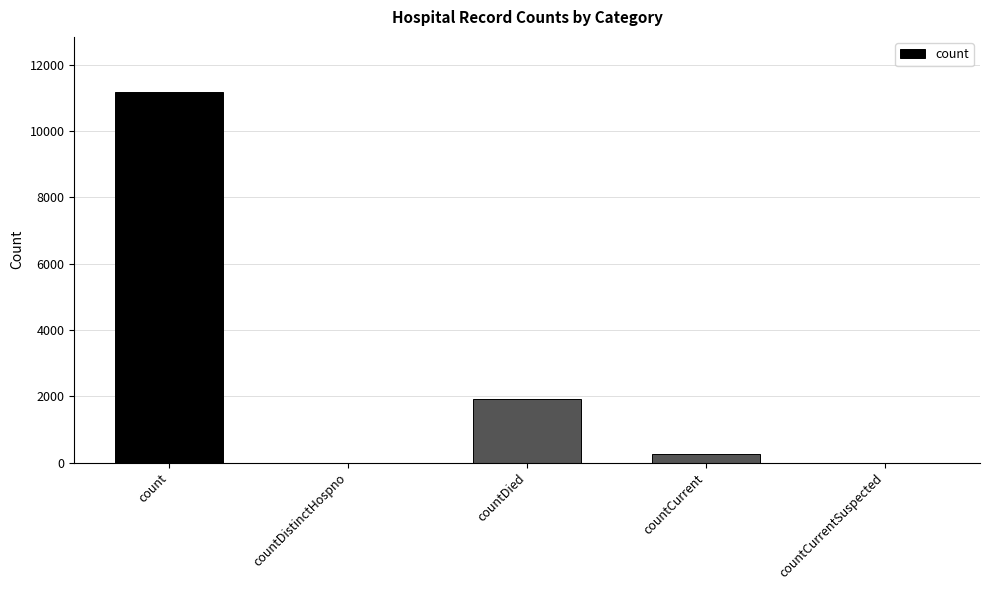

Which label corresponds to the largest value in the chart?

count